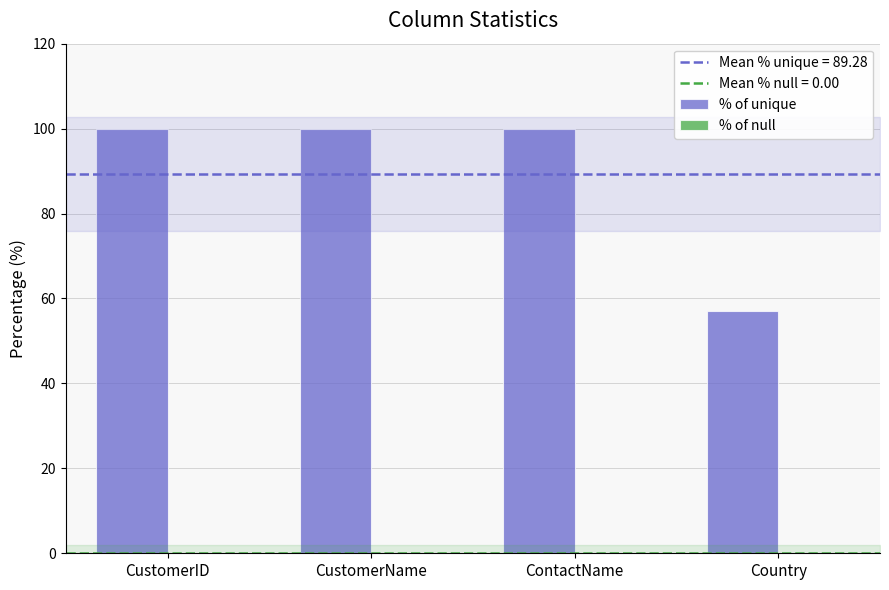

What is the label of the 2nd bar from the right?

ContactName